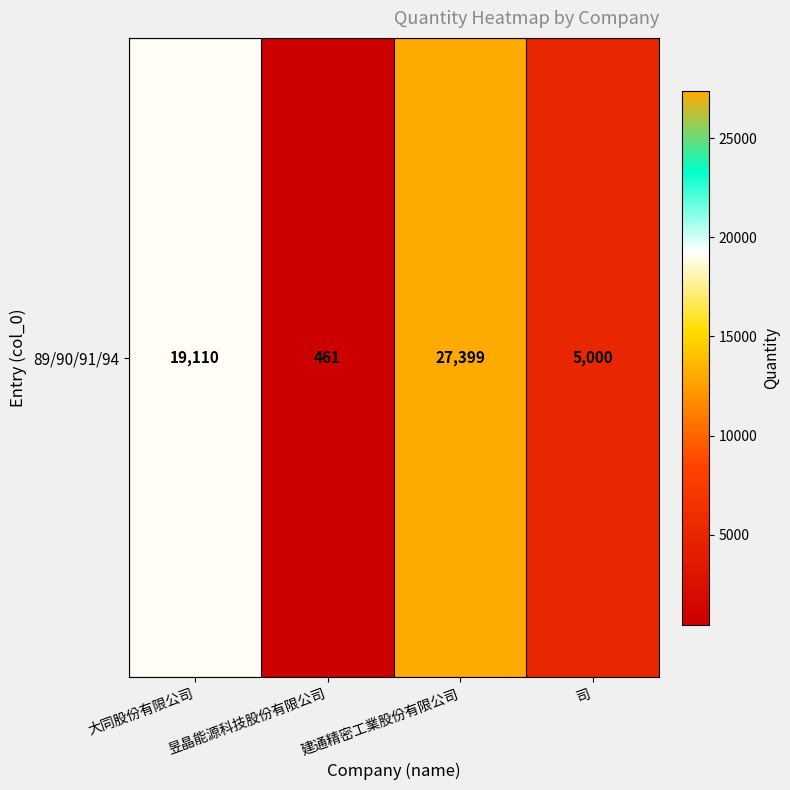

What is the difference between the maximum and minimum values?

26938